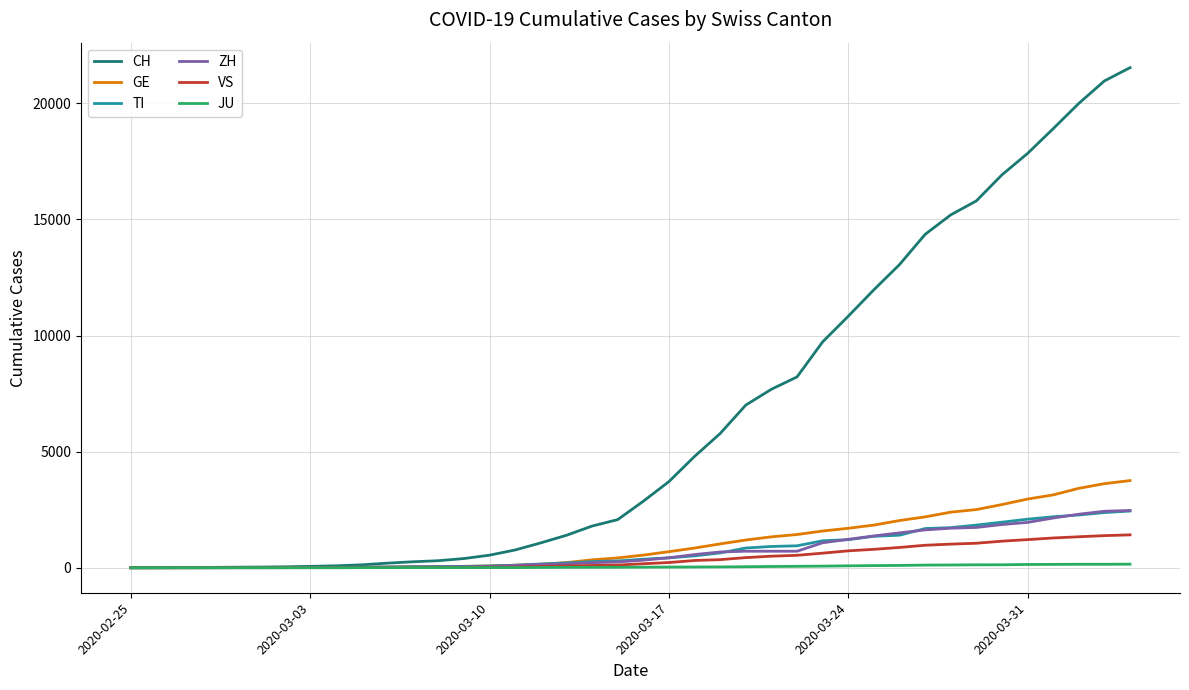

What is the highest value of the CH series?

21535